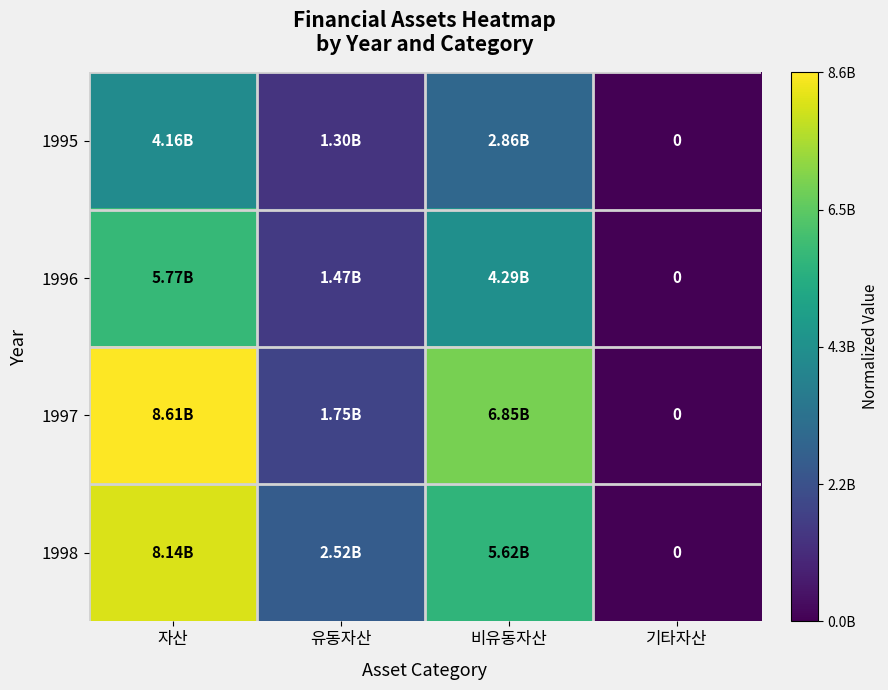

List the labels in order of 1998 value, largest first.

자산, 비유동자산, 유동자산, 기타자산